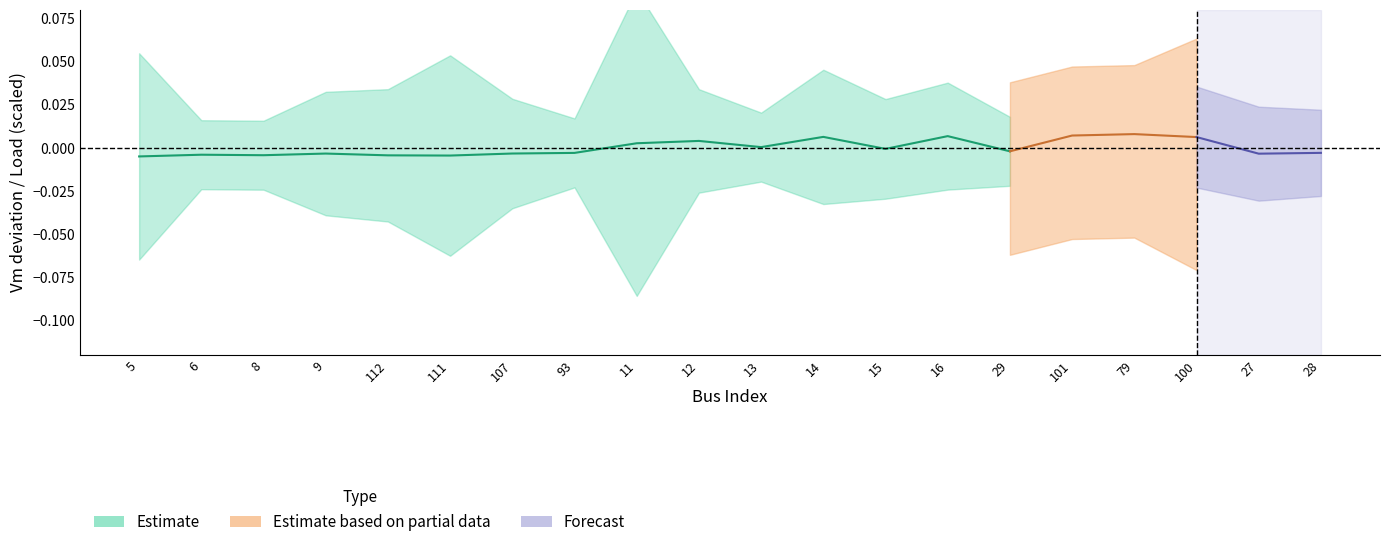

In Pd, how many points are lower than both neighbors (excluding endpoints)?

3